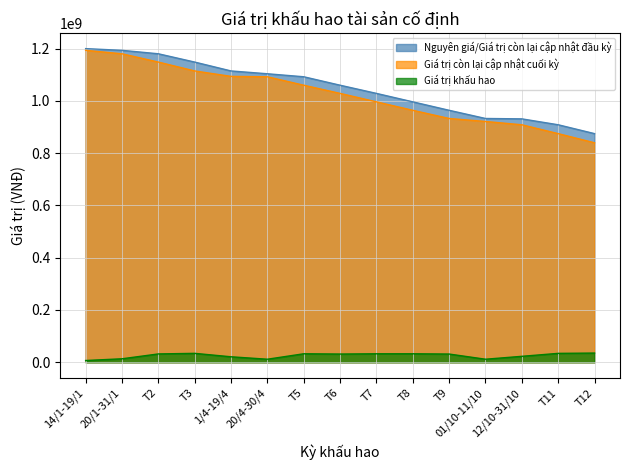

Is it true that Nguyên giá/Giá trị còn lại cập nhật đầu kỳ equals 1593614789.0 at T9?

False